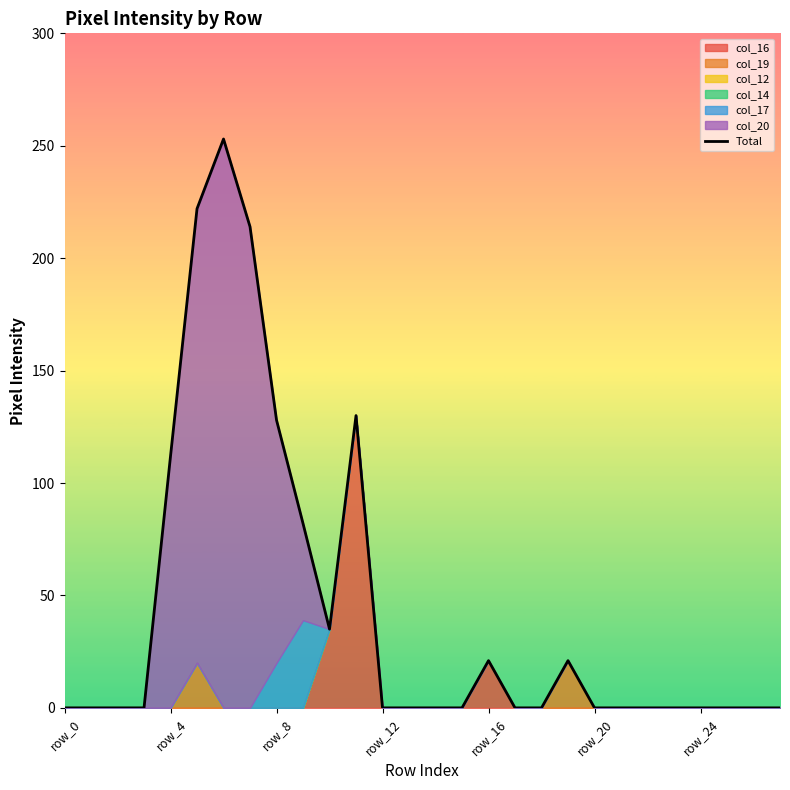

What is the change in value from row_0 to 7?

+214